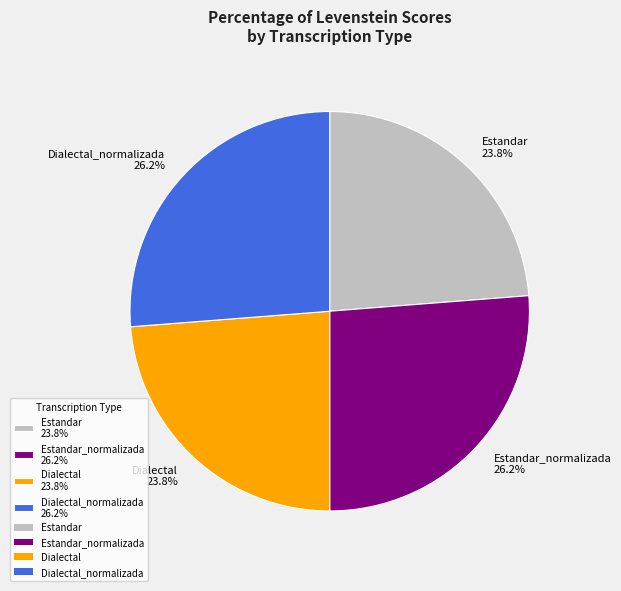

Approximately how many times larger is the value at Dialectal 23.8% compared to Dialectal_normalizada 26.2%?

0.9